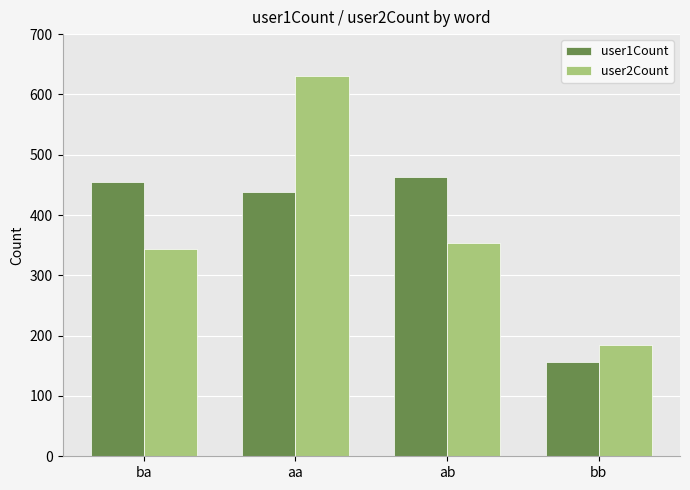

Reading left to right, extract all data points from this chart.

user1Count: ba=454	aa=439	ab=463	bb=156
user2Count: ba=344	aa=630	ab=353	bb=185